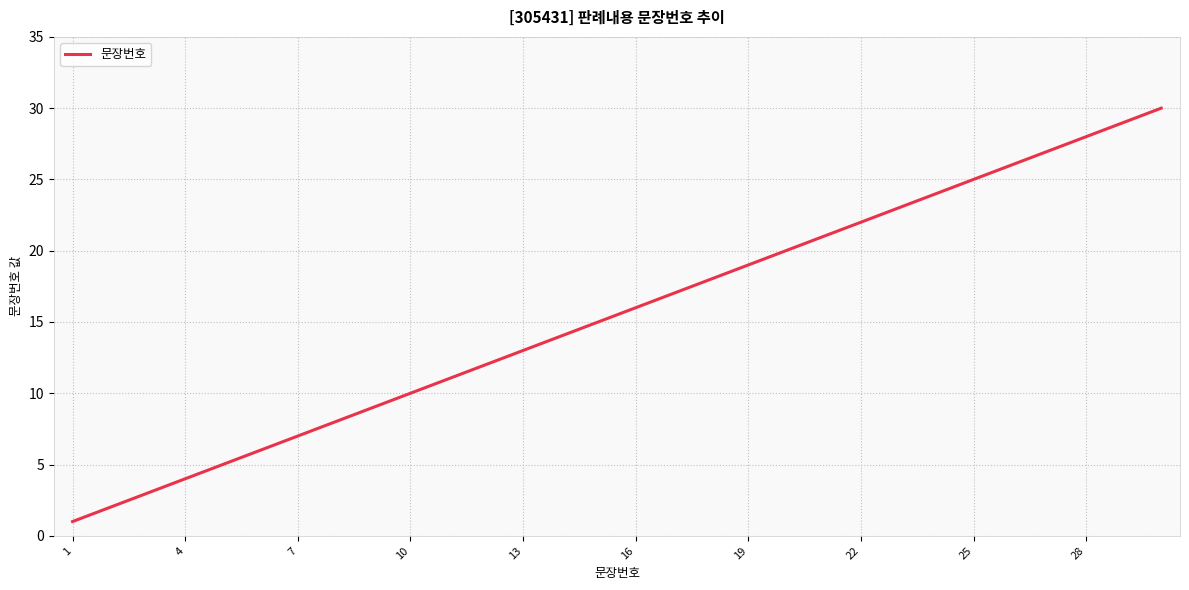

Does the chart display data point markers on the line(s)?

No